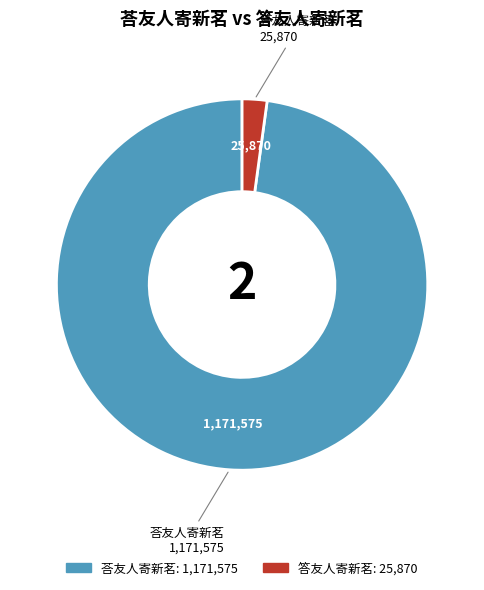

What is the ratio of the value at 荅友人寄新茗 to the value at 答友人寄新茗?

45.3